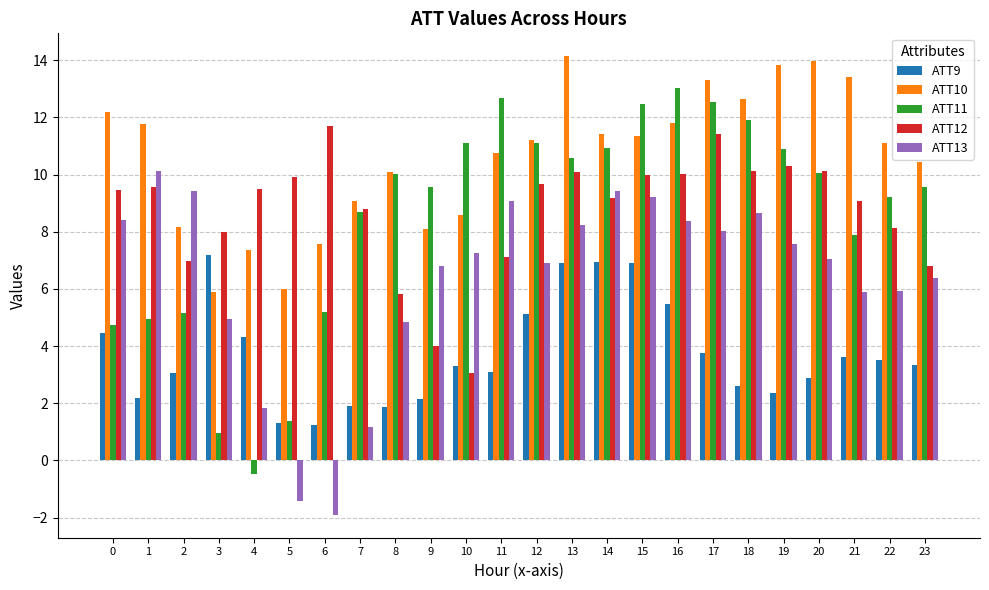

Which series changed the most between 5 and 10?

ATT11